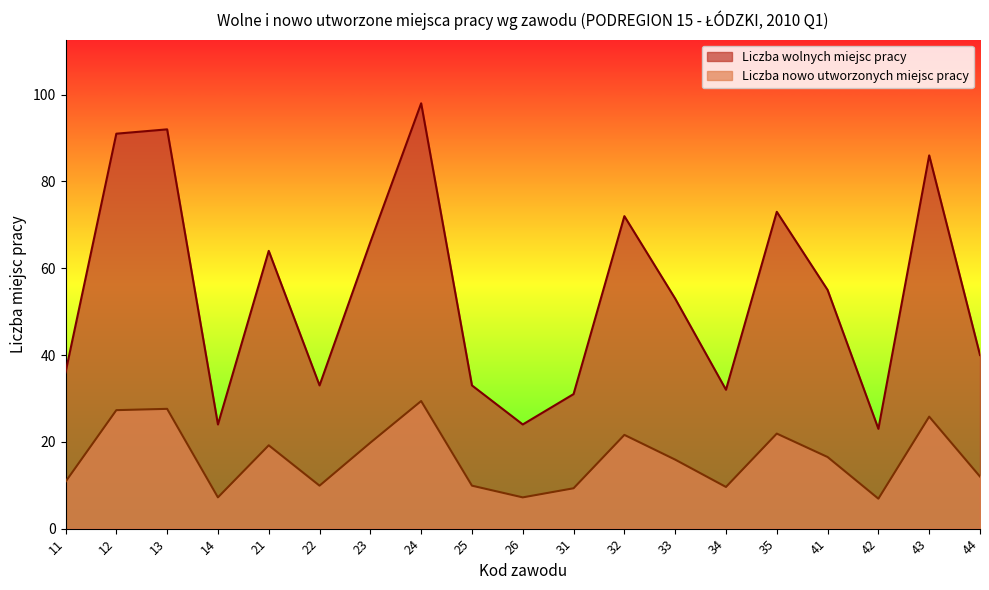

Reading left to right, list all the values displayed in this chart.

Liczba wolnych miejsc pracy: 11=36.0	12=91.0	13=92.0	14=24.0	21=64.0	22=33.0	23=66.0	24=98.0	25=33.0	26=24.0	31=31.0	32=72.0	33=53.0	34=32.0	35=73.0	41=55.0	42=23.0	43=86.0	44=40.0
Liczba nowo utworzonych miejsc pracy: 11=10.8	12=27.3	13=27.6	14=7.2	21=19.2	22=9.9	23=19.8	24=29.4	25=9.9	26=7.2	31=9.3	32=21.6	33=15.9	34=9.6	35=21.9	41=16.5	42=6.9	43=25.8	44=12.0